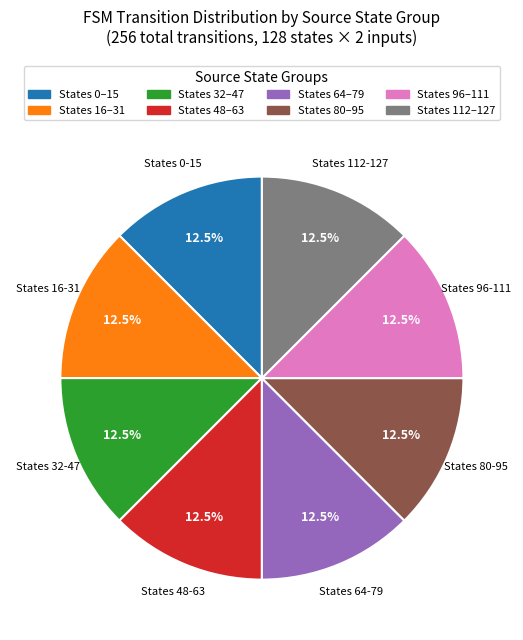

Is States 80–95 the majority of the pie?

No